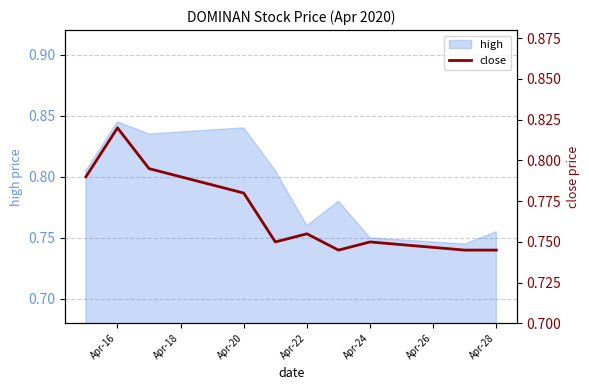

True or false: the data shows 0.4 at Apr-22.

False